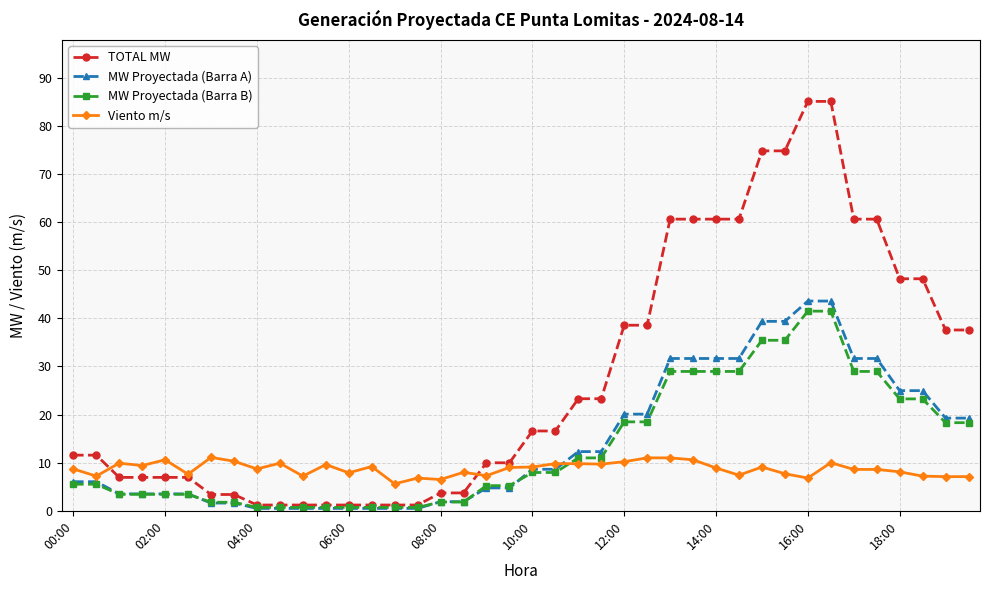

After their last crossing, which series has the higher values: Viento m/s or MW Proyectada (Barra B)?

MW Proyectada (Barra B)